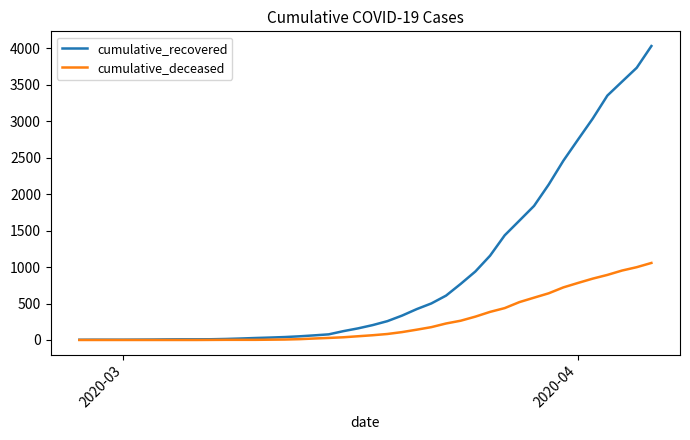

List the series in order of their peak value, lowest first.

cumulative_deceased, cumulative_recovered